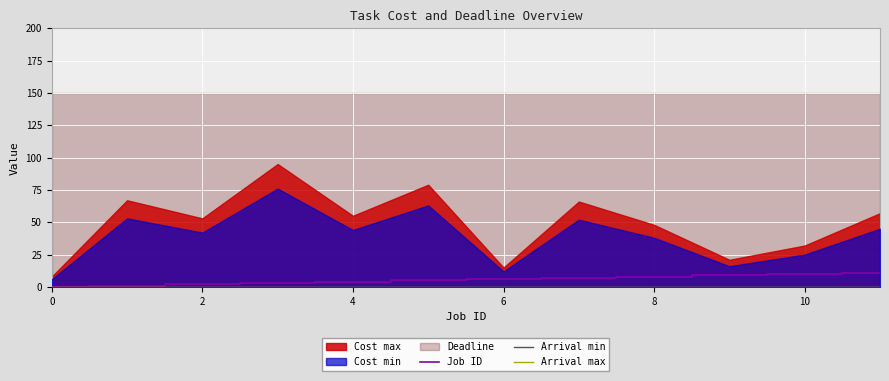

Is it true that Job ID equals 3 at 10?

False